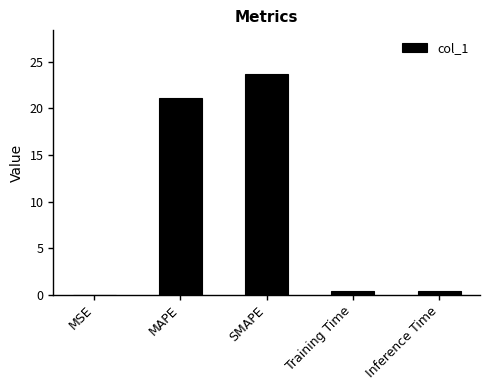

What is the sum of all values?

45.6